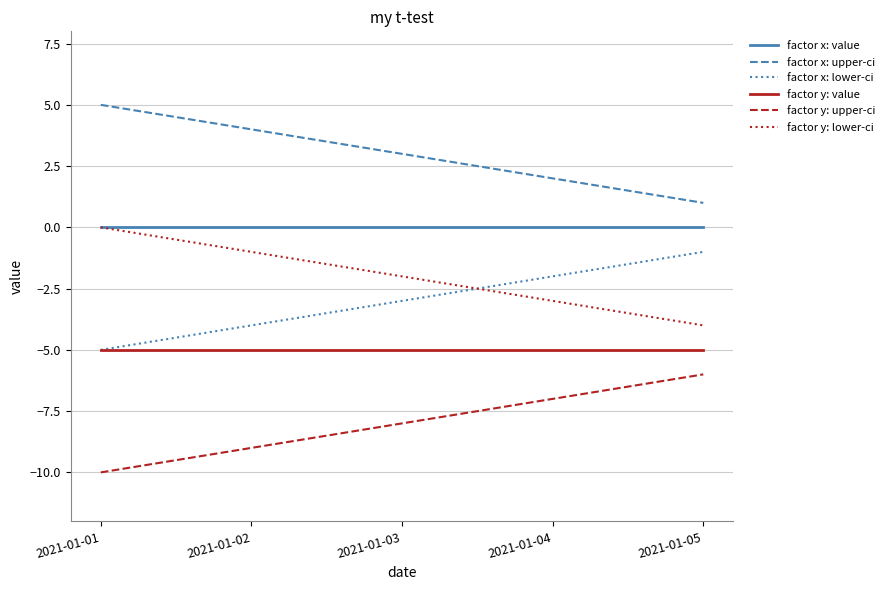

Which label corresponds to the smallest value in the chart?

2021-01-01